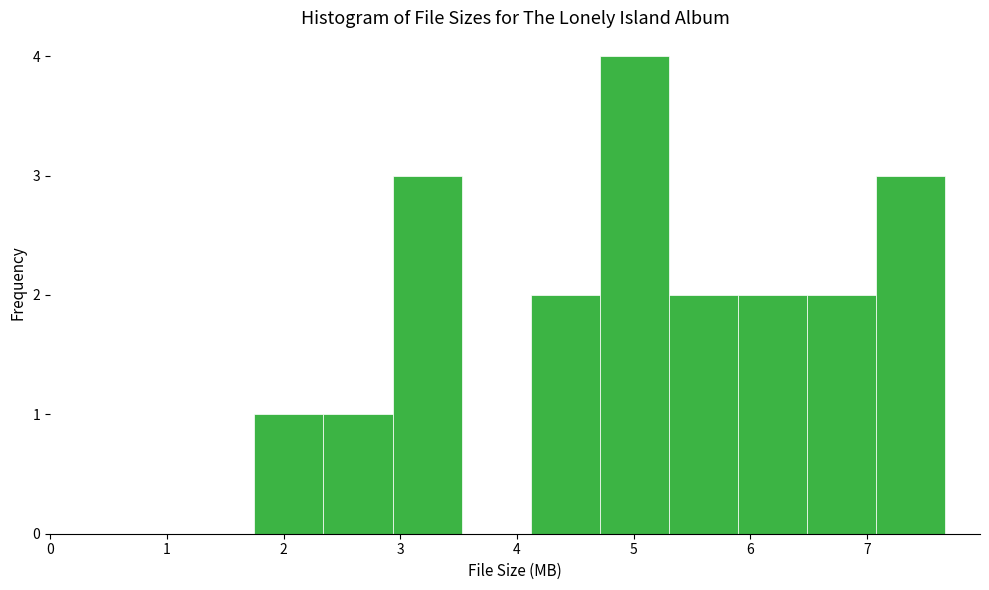

What is the height of the bar covering 2.3 to 2.9 on the x-axis? Neither the bar edges nor the heights are printed on the chart, so give them approximately, as read against the axes.

1